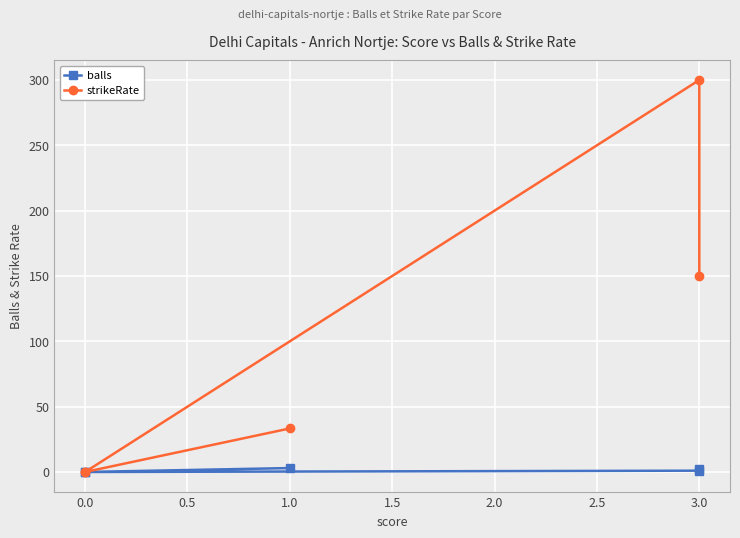

True or false: balls has more than 2 interior local peaks.

False